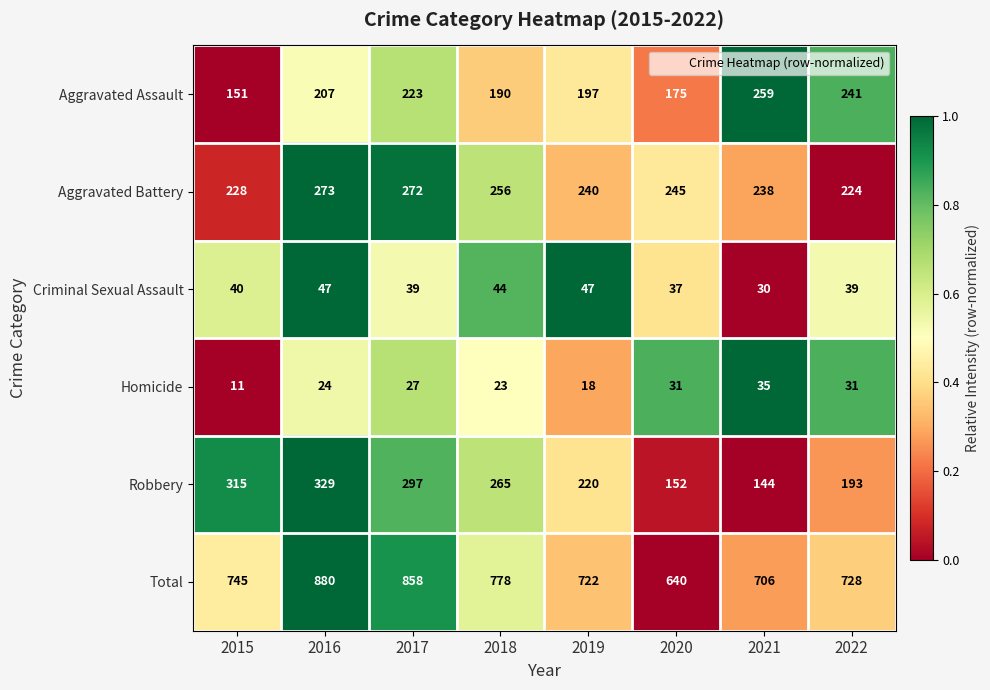

True or false: Total has a value of 374 at 2016.

False